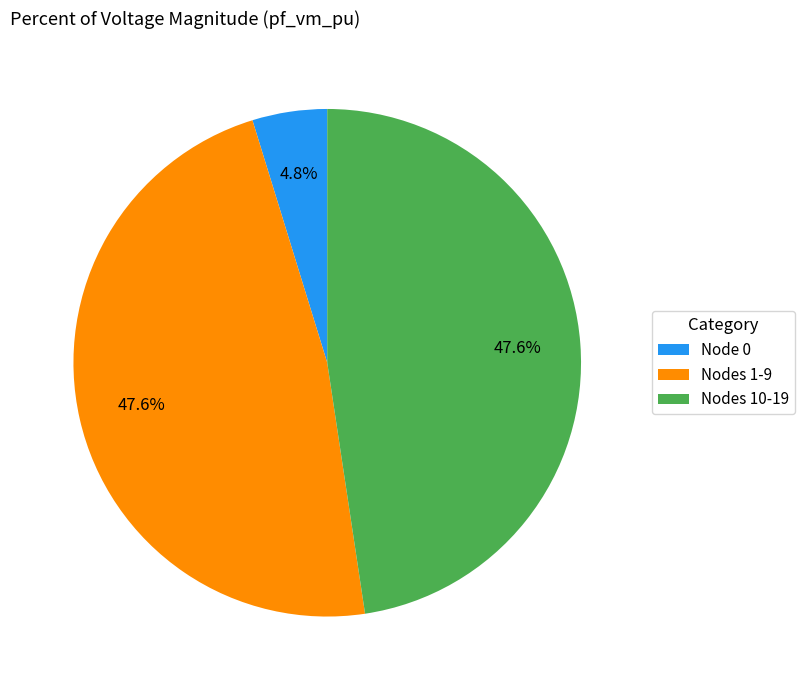

Between Nodes 10-19 and Node 0, which is larger?

Nodes 10-19